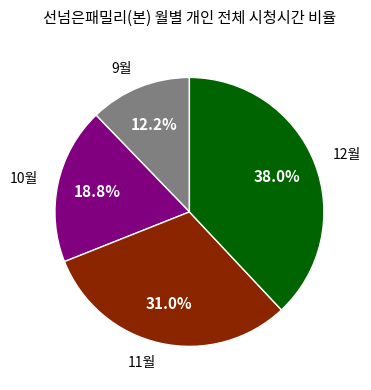

Is there a majority slice in this chart?

No